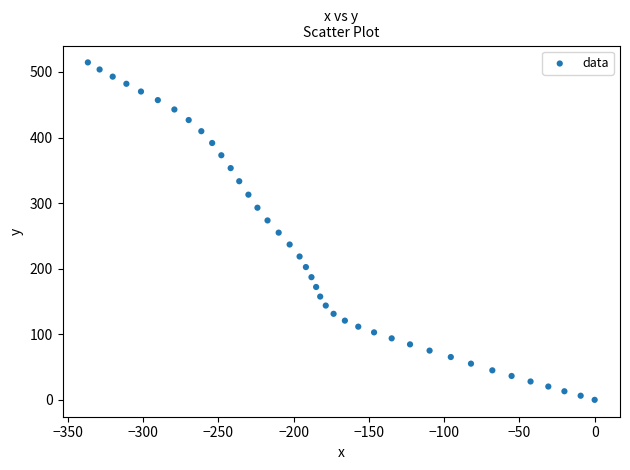

What is the range of X values (max minus min)?

336.8